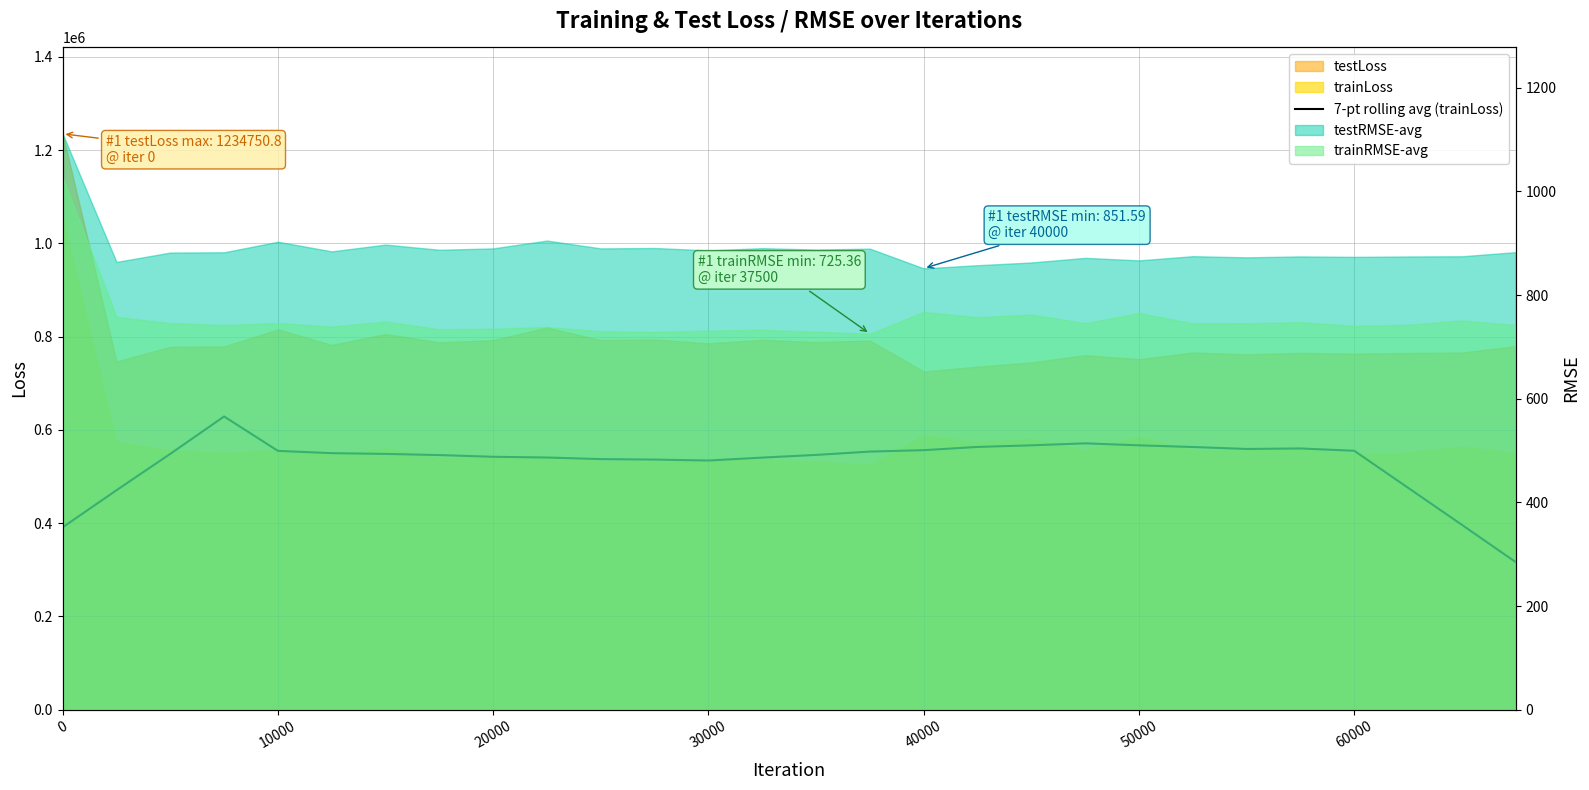

Does the chart have visible grid lines?

Yes